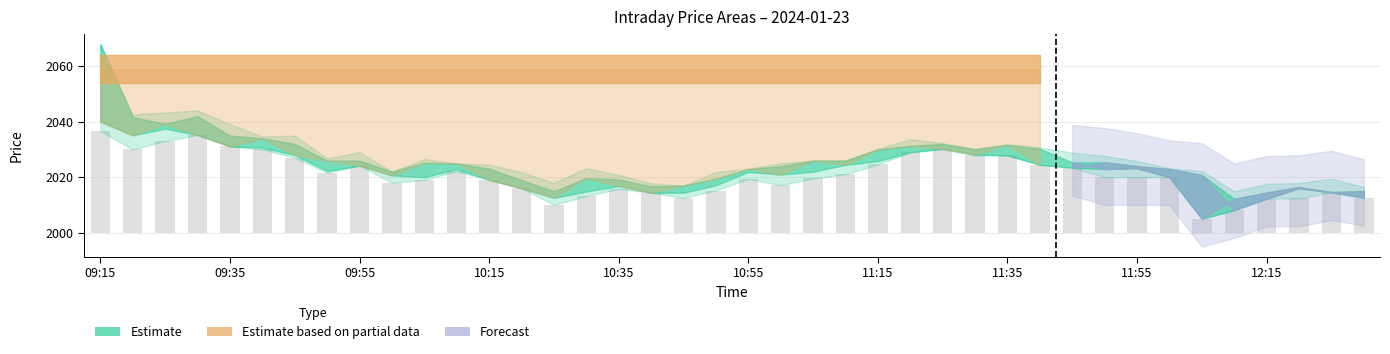

What is the sum of the Open values at 11:55 and 09:20?

4065.7